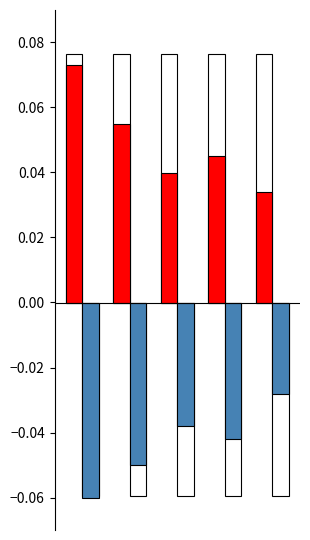

Rank the series by their maximum value, from highest to lowest.

positive, negative